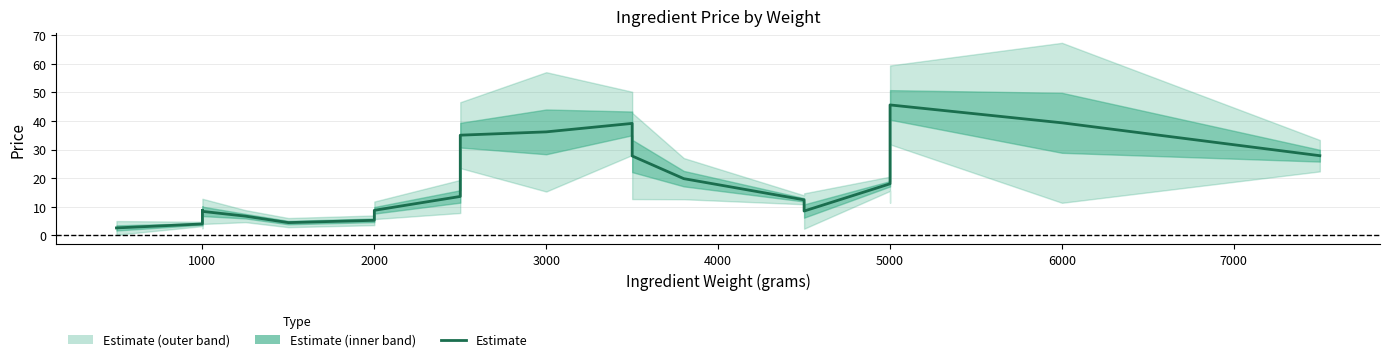

What is the value of the 5th point from the left?

8.8